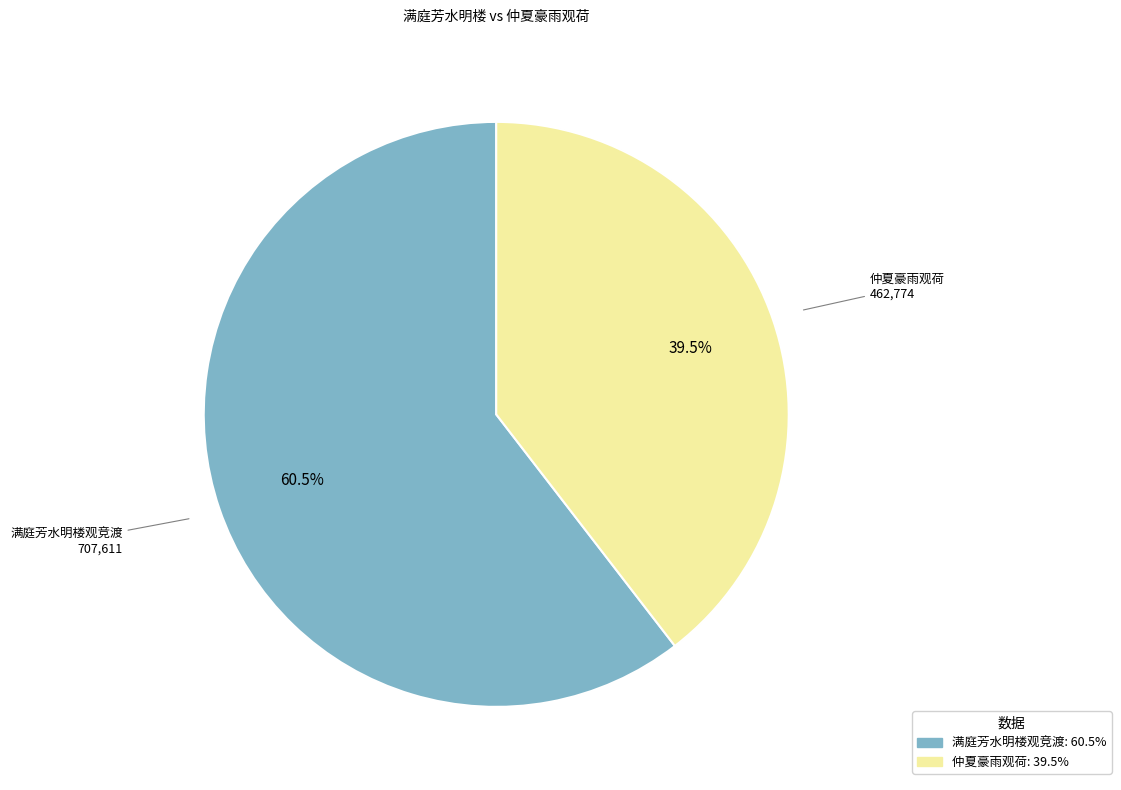

Rank the categories by value from highest to lowest.

满庭芳水明楼观竞渡, 仲夏豪雨观荷